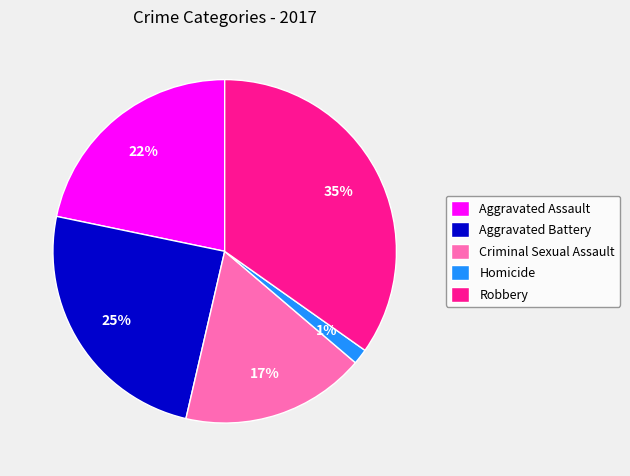

To the nearest percent, what is the combined percentage of Criminal Sexual Assault and Aggravated Battery?

42%